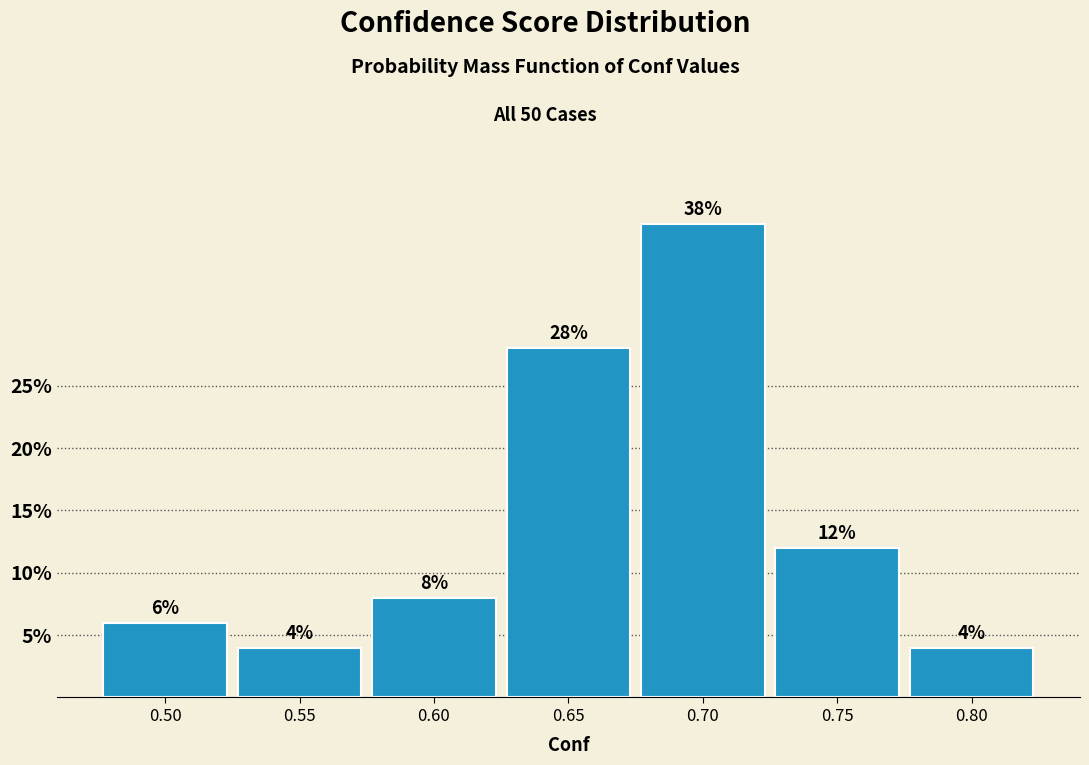

Reading right to left, list all the values displayed in this chart.

4.0	12.0	38.0	28.0	8.0	4.0	6.0